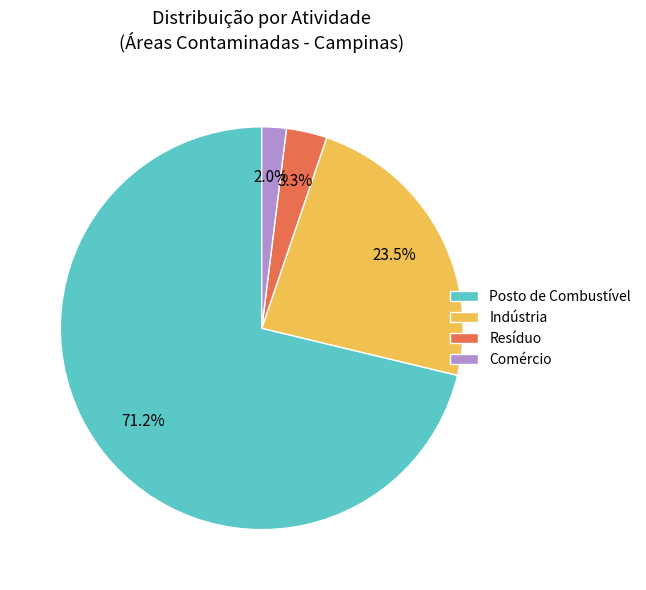

What is the majority slice?

Posto de Combustível